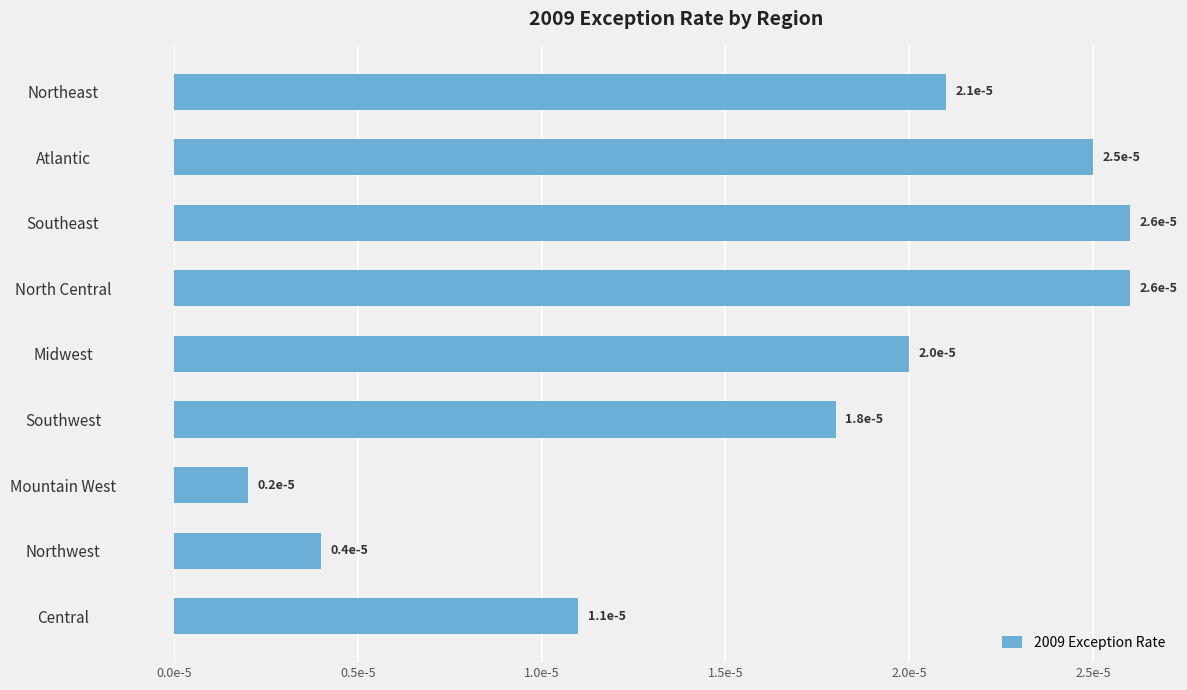

Does the chart contain any negative values?

No